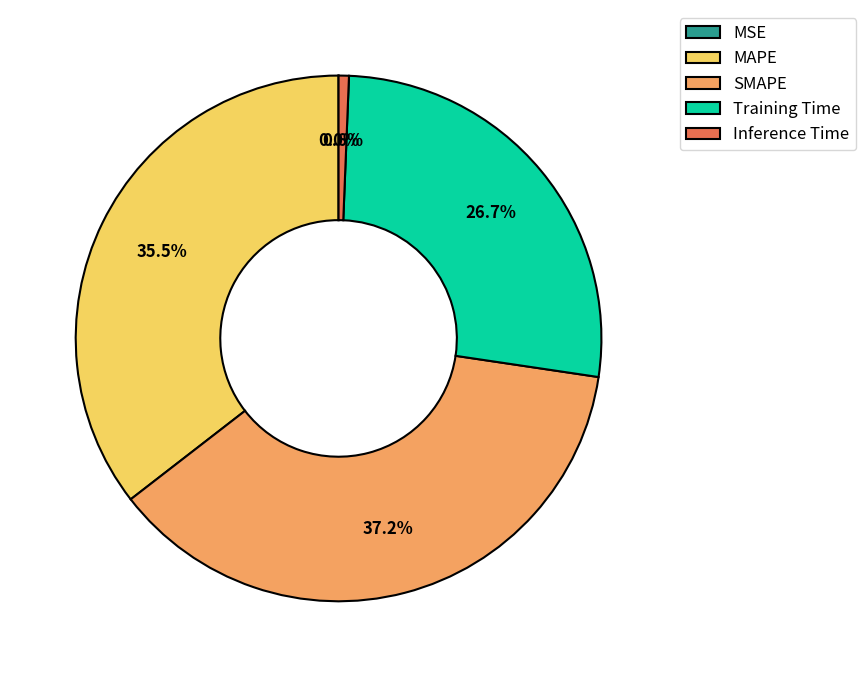

Which has a higher value, MAPE or SMAPE?

SMAPE